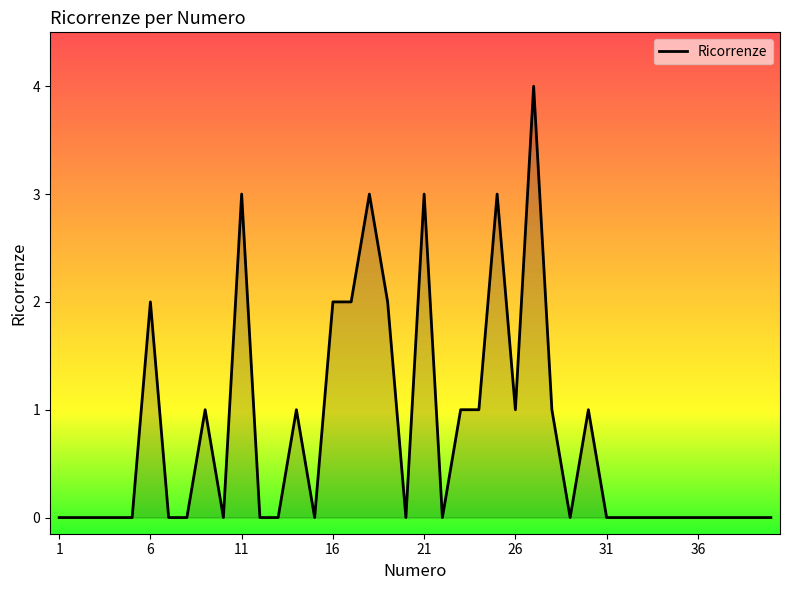

What is the difference between the maximum and minimum values?

4